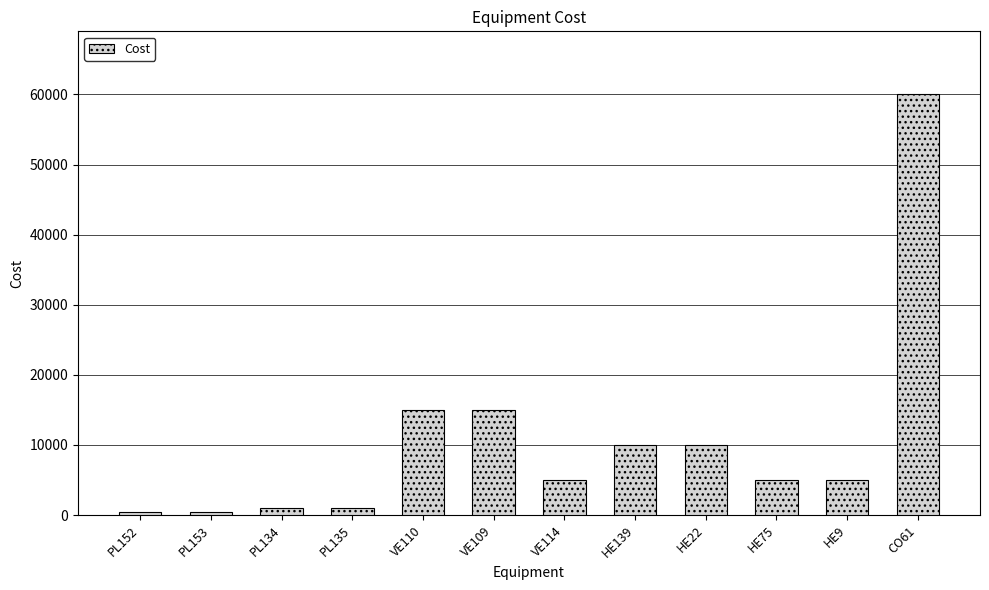

How many data points does each series have?

12